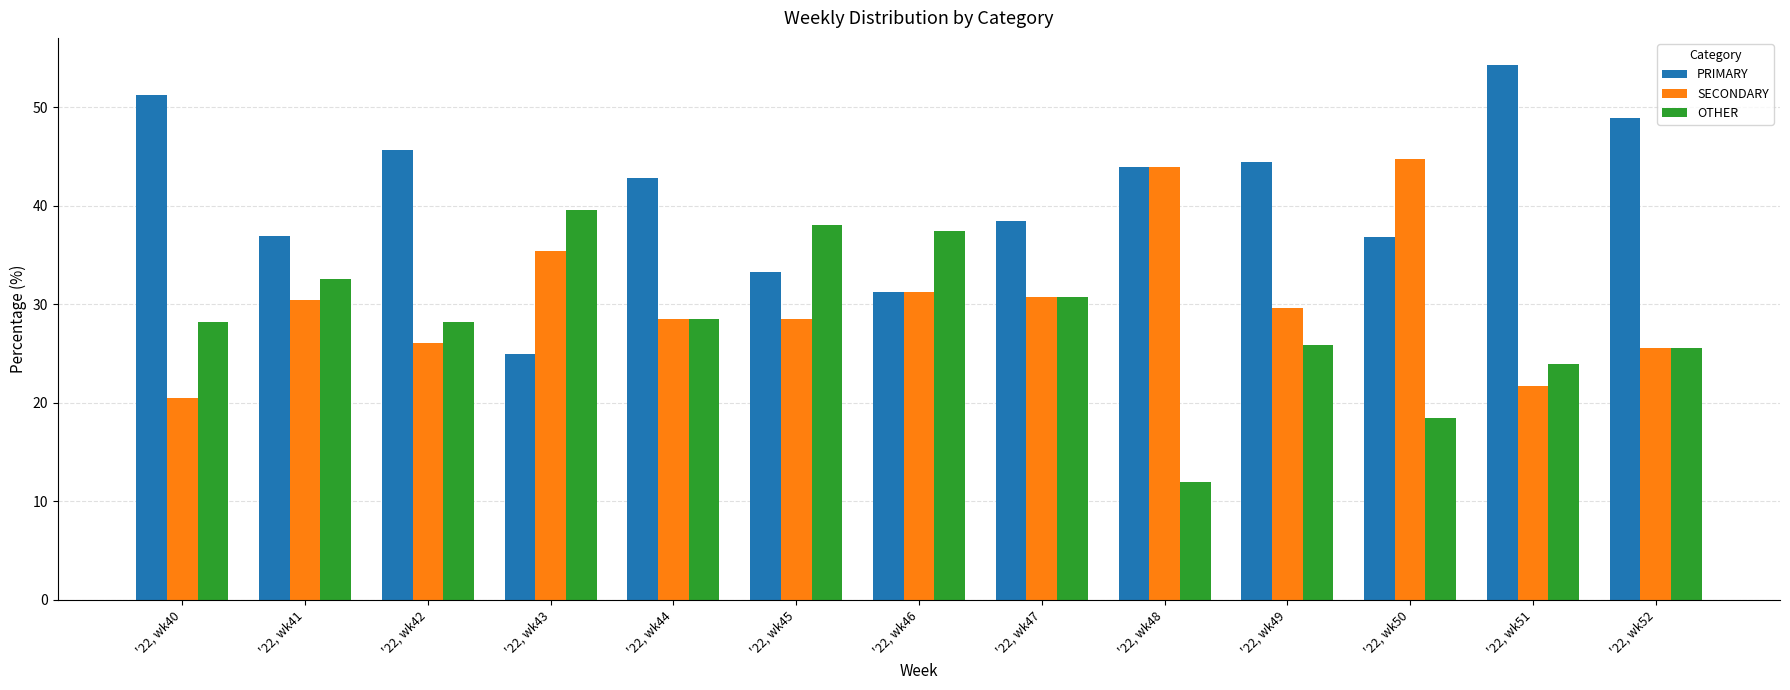

Rank the series by their average value, from lowest to highest.

OTHER, SECONDARY, PRIMARY